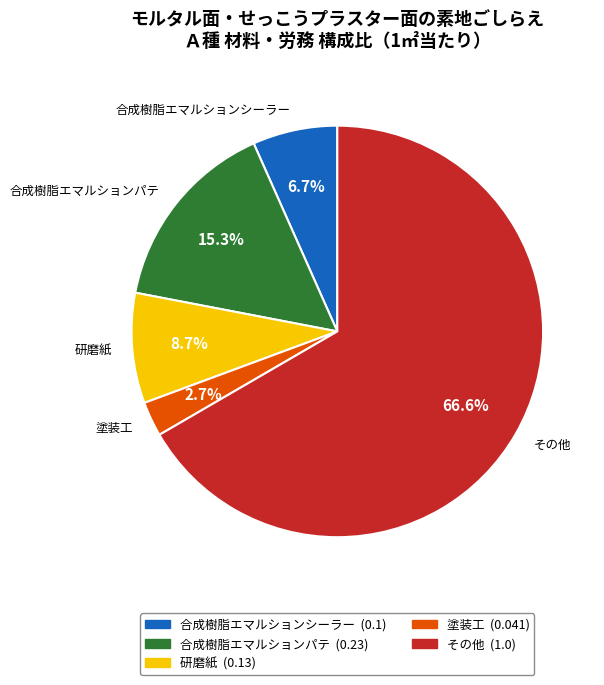

What is the total percentage of 研磨紙 and 合成樹脂エマルションパテ?

24.0%